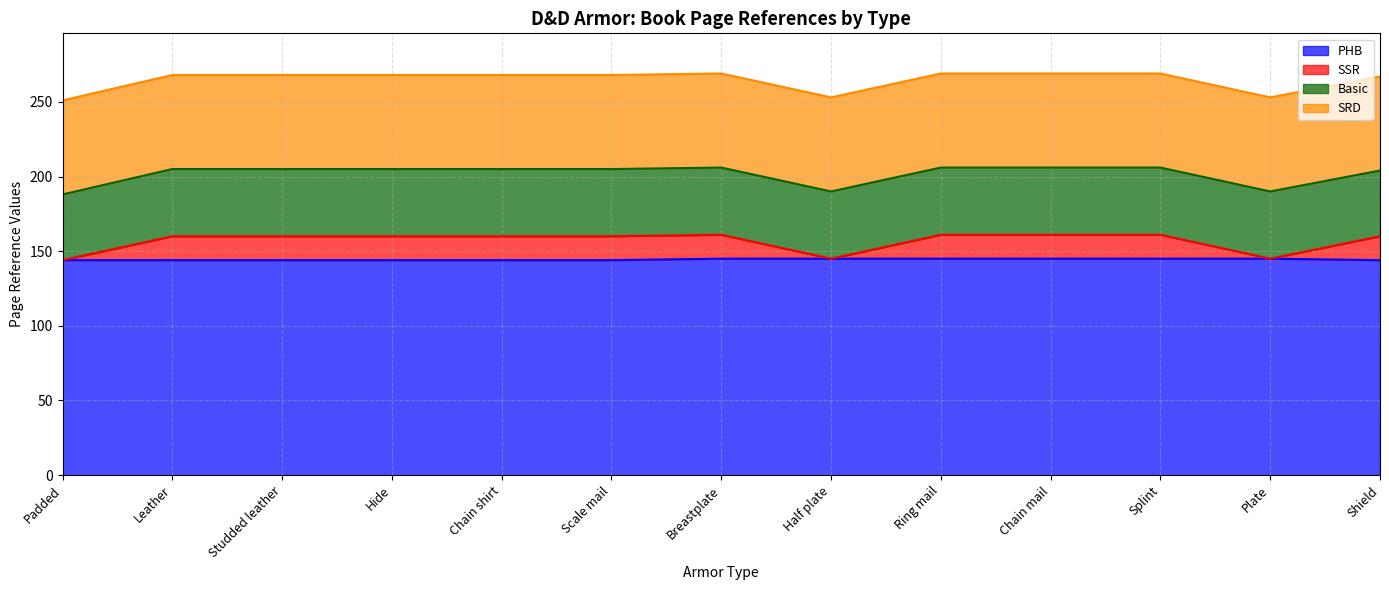

Is it true that SSR equals 160 at Shield?

True